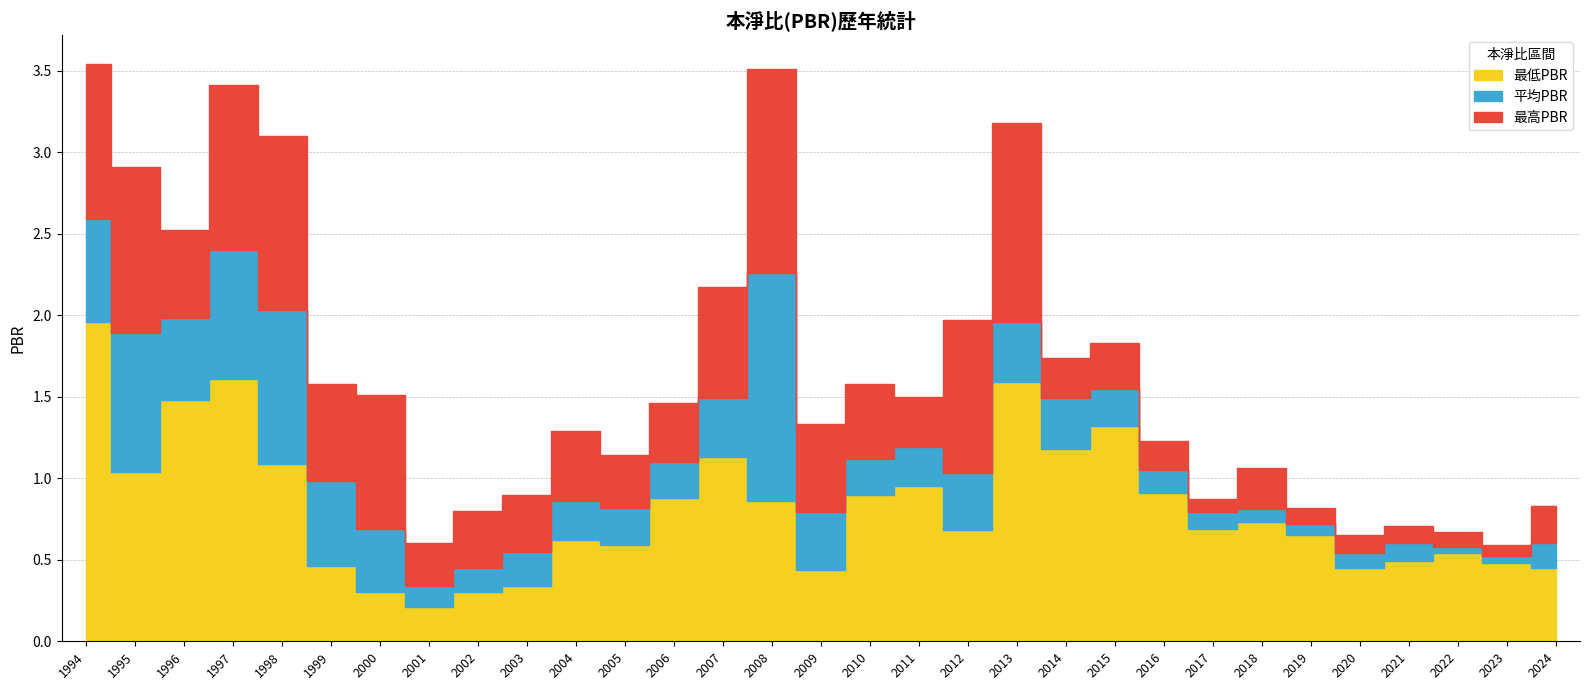

What is the approximate value of 最低PBR at 2015?

1.3